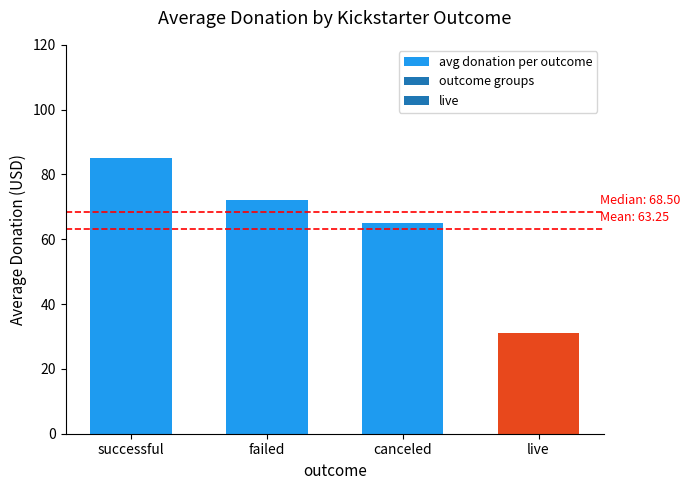

What is the greatest value displayed?

85